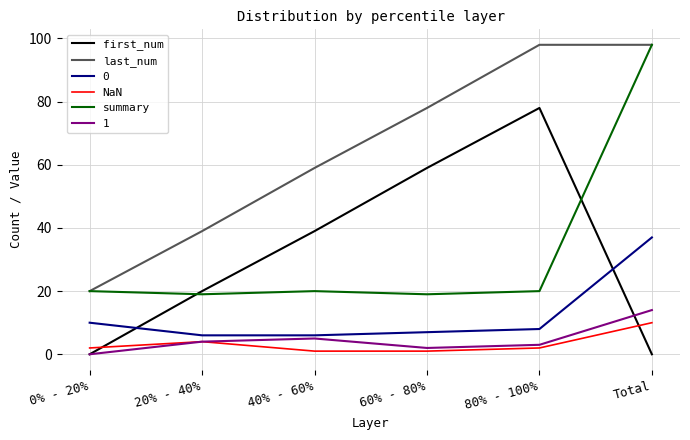

What is the highest value of the summary series?

98